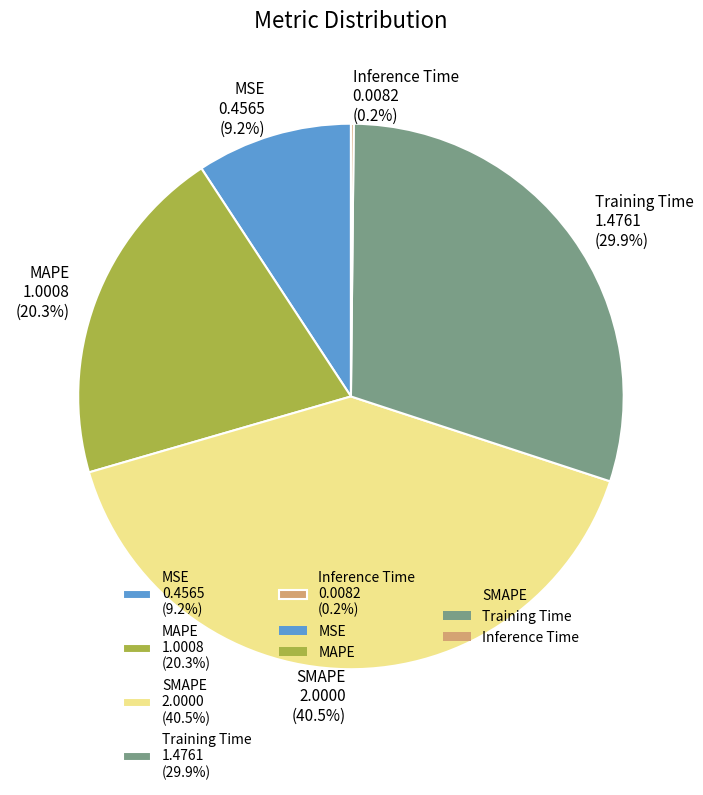

Do MAPE and MSE together represent more than half of the pie?

No